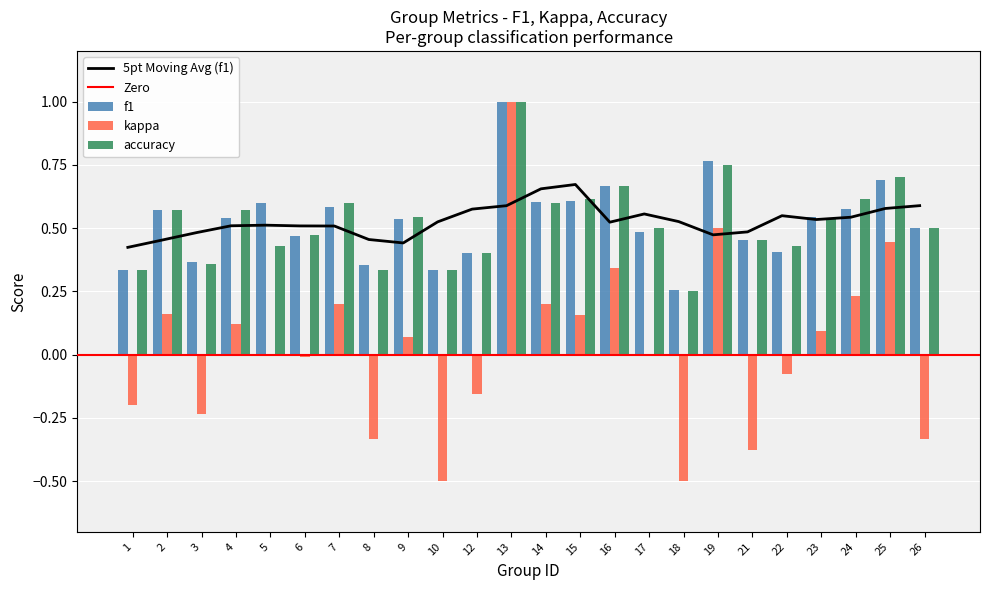

The value of accuracy at 6 is 0.5. True or false?

True